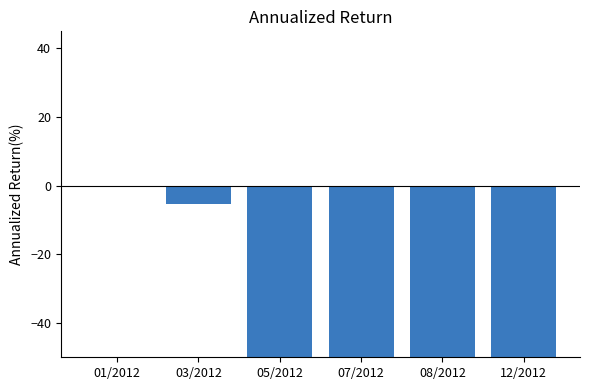

What value does the data have at 08/2012?

-95.5